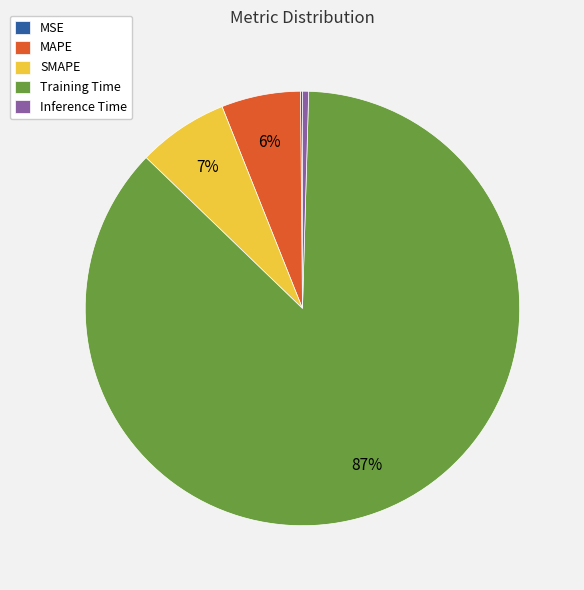

To the nearest percent, what is the difference between the largest and smallest slice percentages?

87%